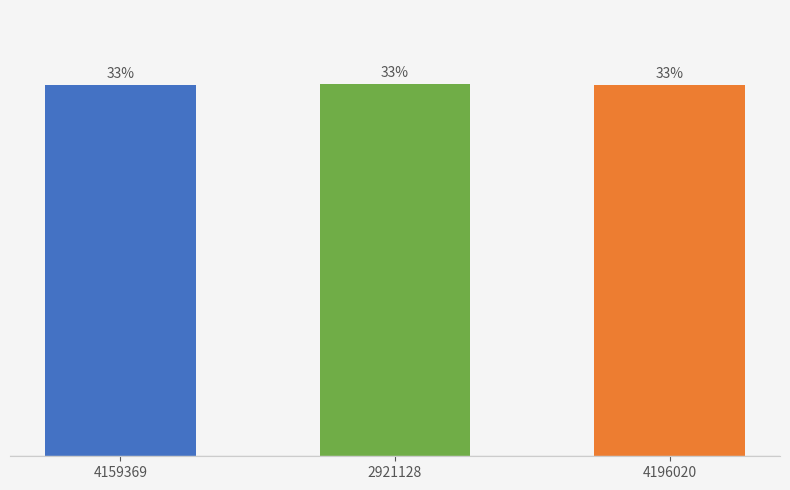

The chart shows a value of 33.3 at 4196020. True or false?

True